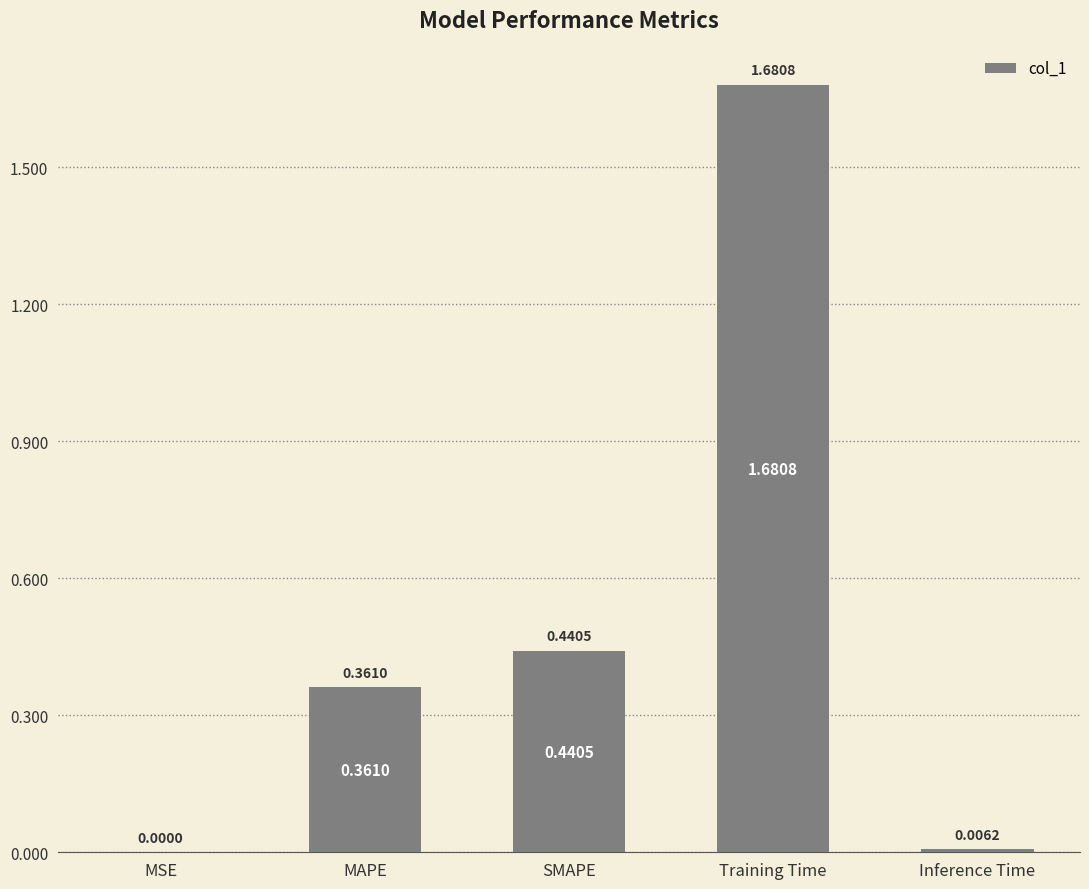

At which category does the chart reach its peak across all series?

Training Time